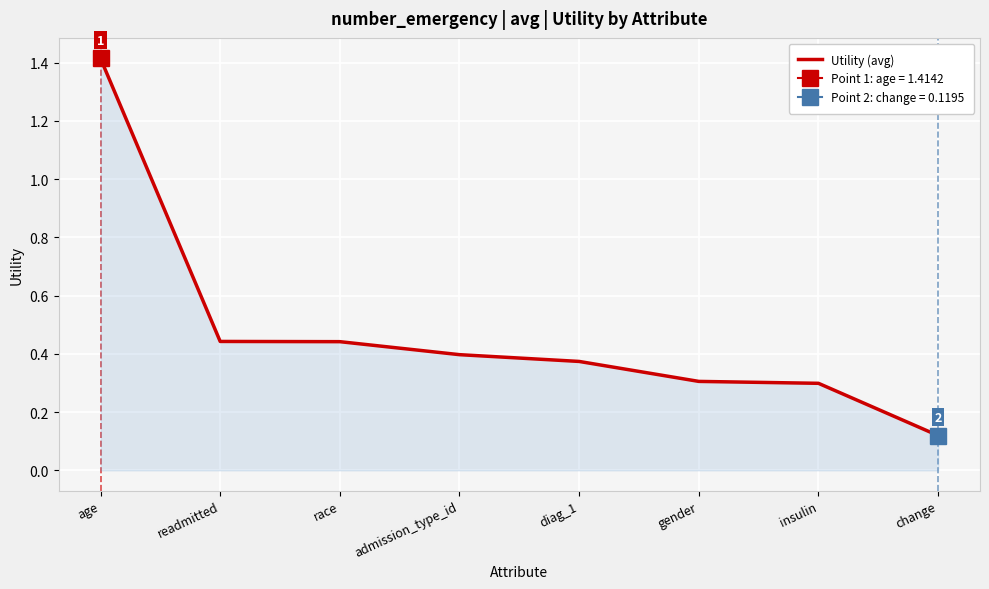

What is the maximum value shown in the chart?

1.4